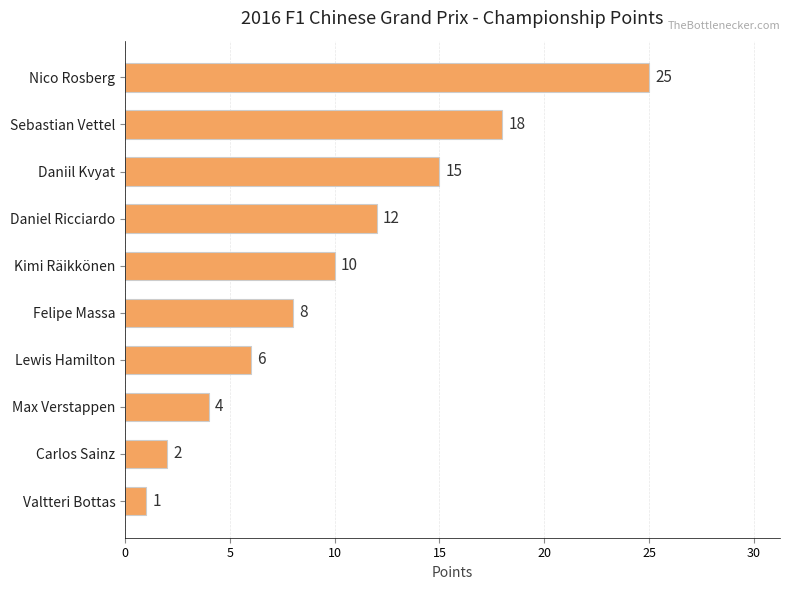

Does the chart contain stacked bars?

No